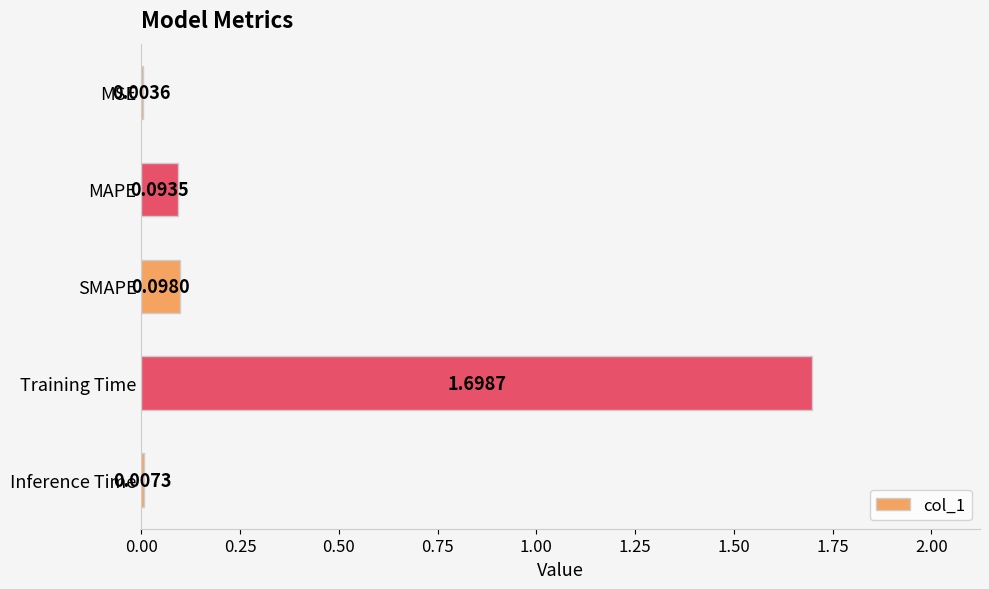

Which category has the highest value across all series?

Training Time